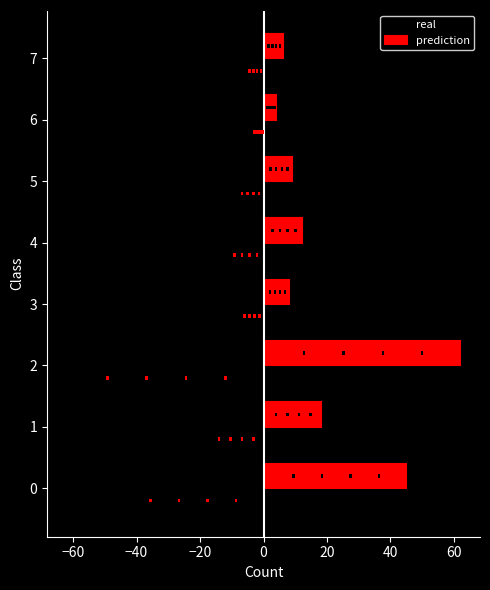

What is the minimum value shown in the chart?

-62